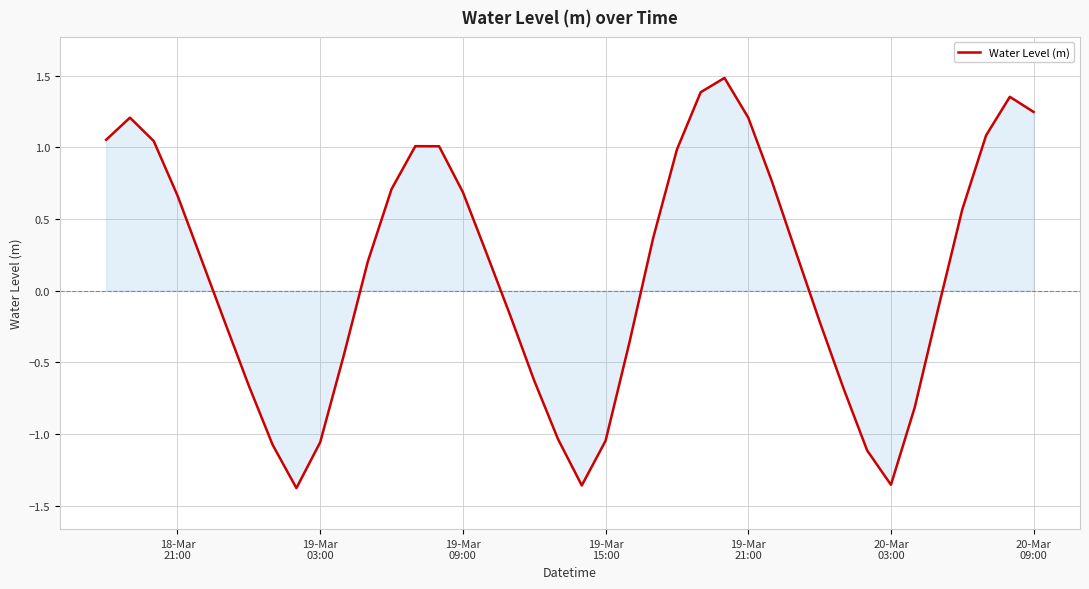

What is the greatest value displayed?

1.5